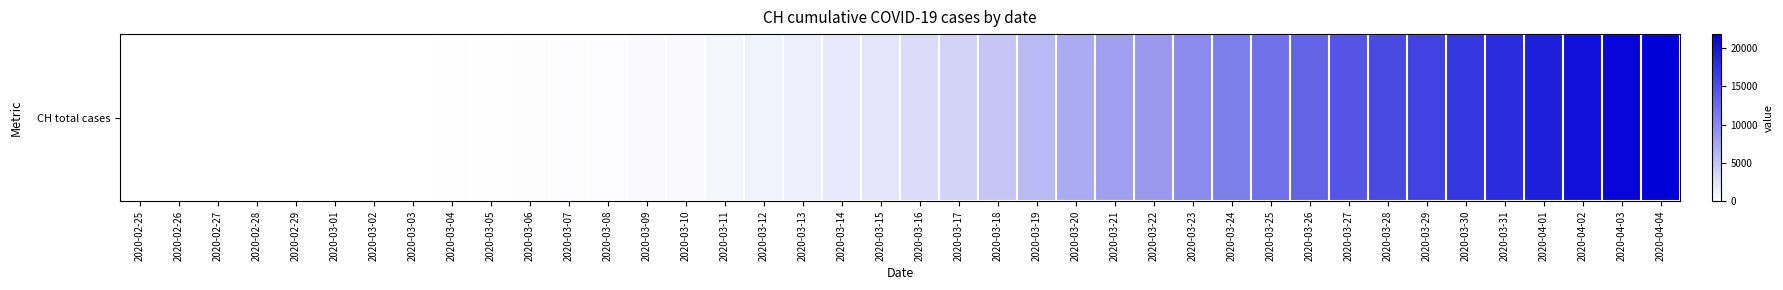

Where does the data first go above 3047?

2020-03-17